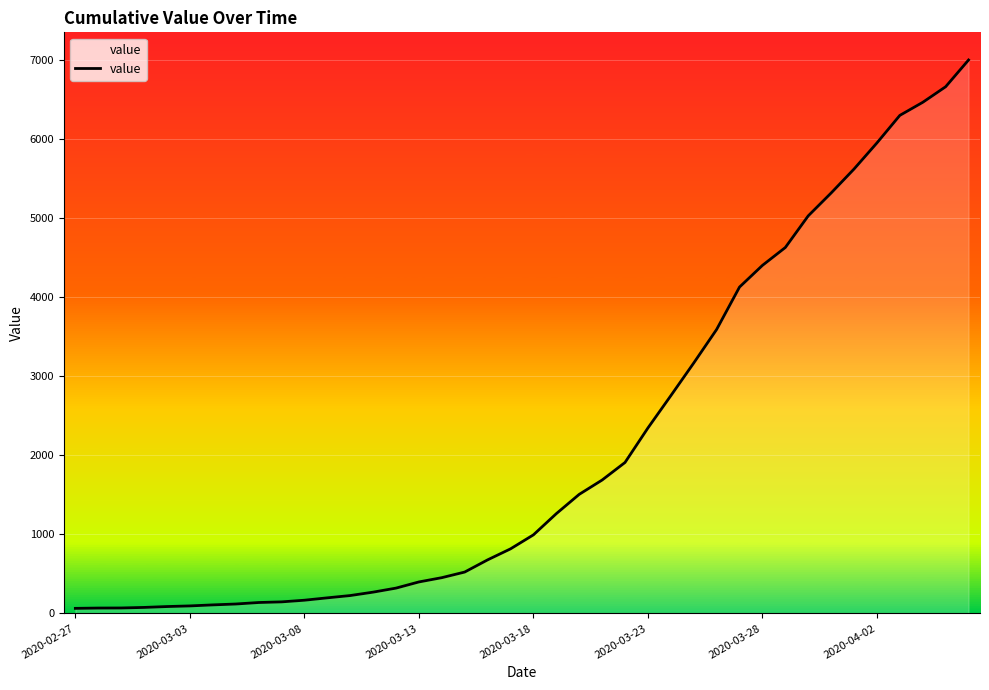

What is the maximum value shown in the chart?

6995